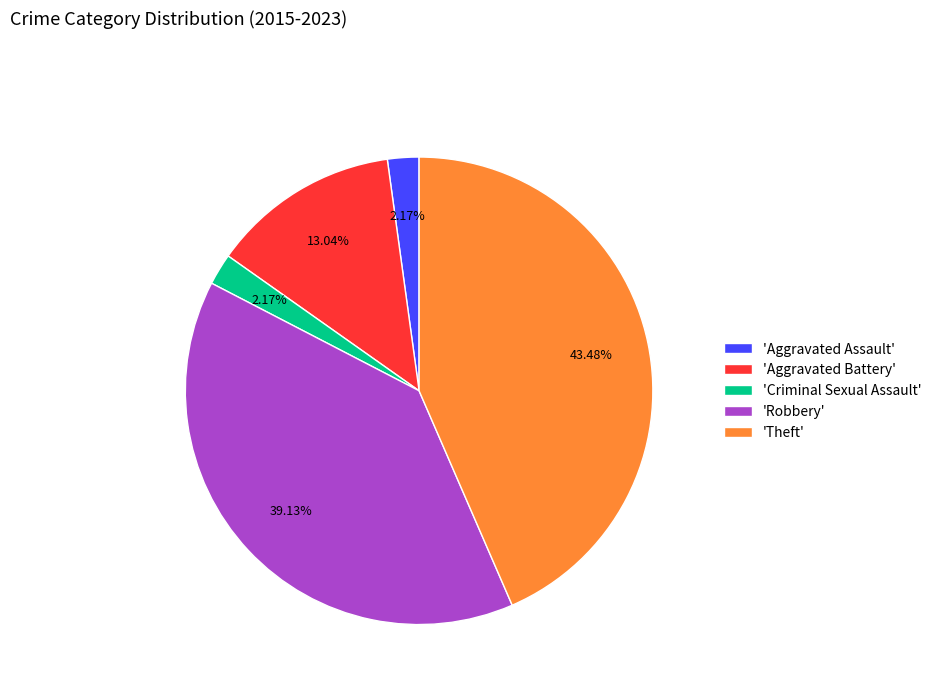

Combined, do 'Criminal Sexual Assault' and 'Aggravated Battery' account for over 50%?

No